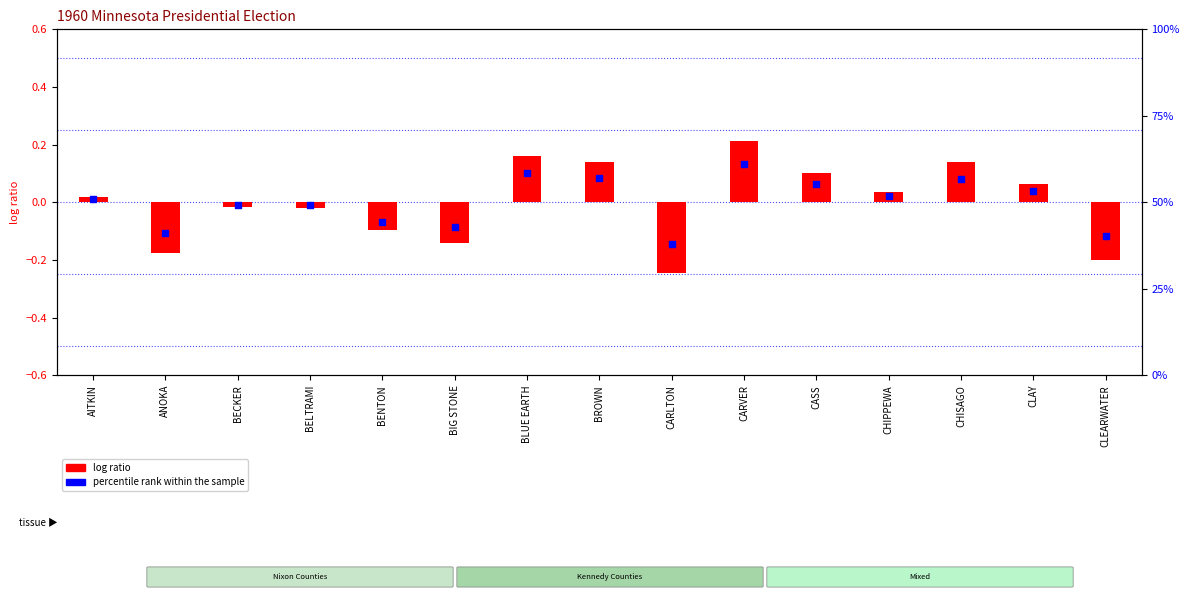

What are all the series names shown in the legend?

log ratio, percentile rank within the sample